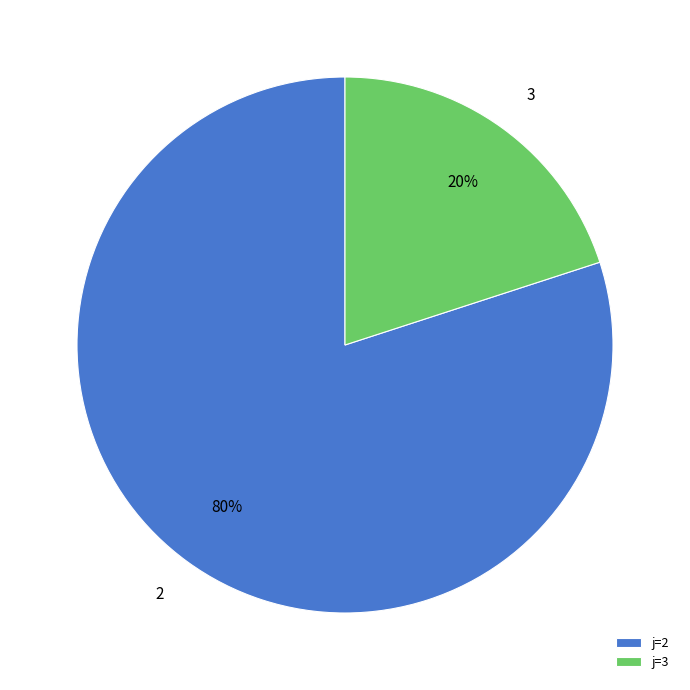

Do 2 and 3 together represent more than half of the pie?

Yes